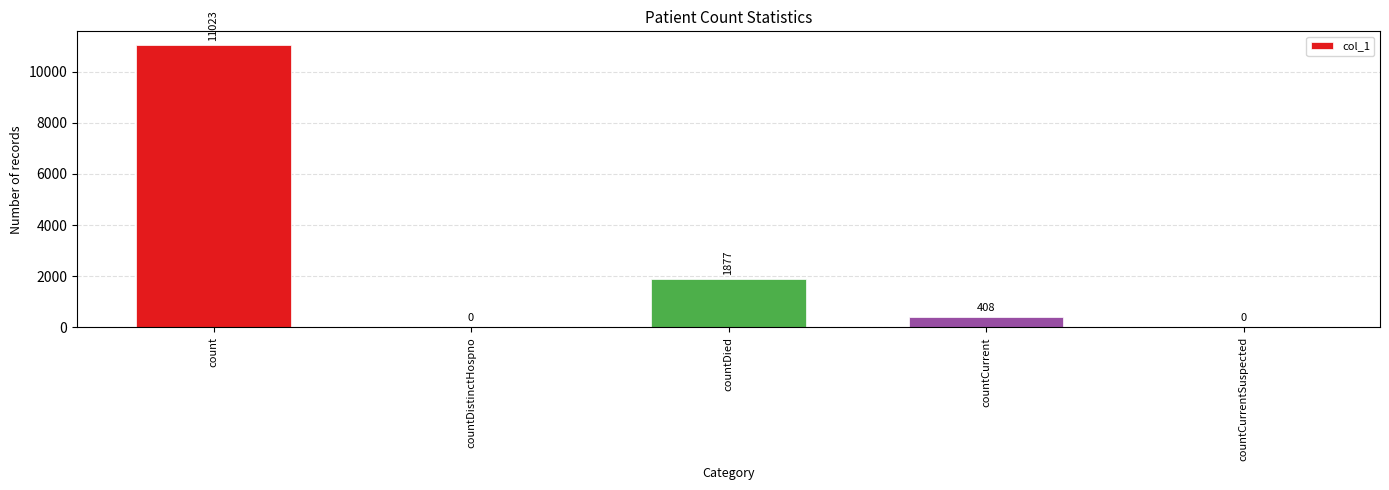

Does the chart contain stacked bars?

No